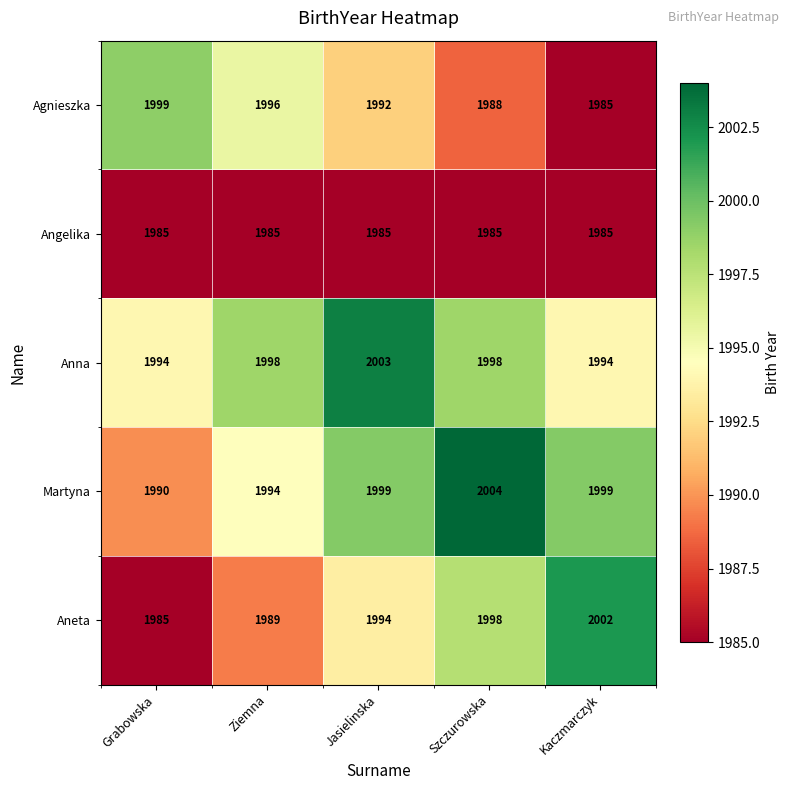

What is the average value of the Aneta series?

1994